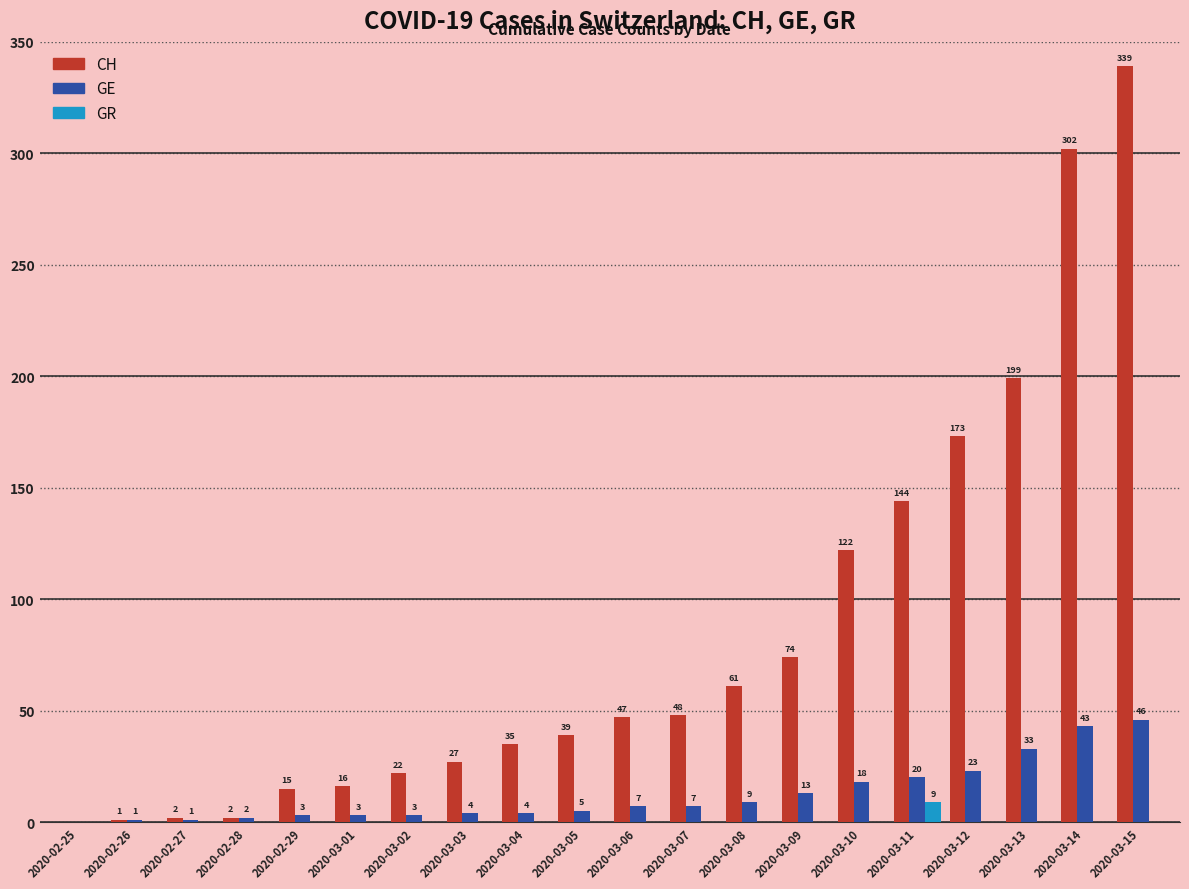

What is the maximum value shown in the chart?

339